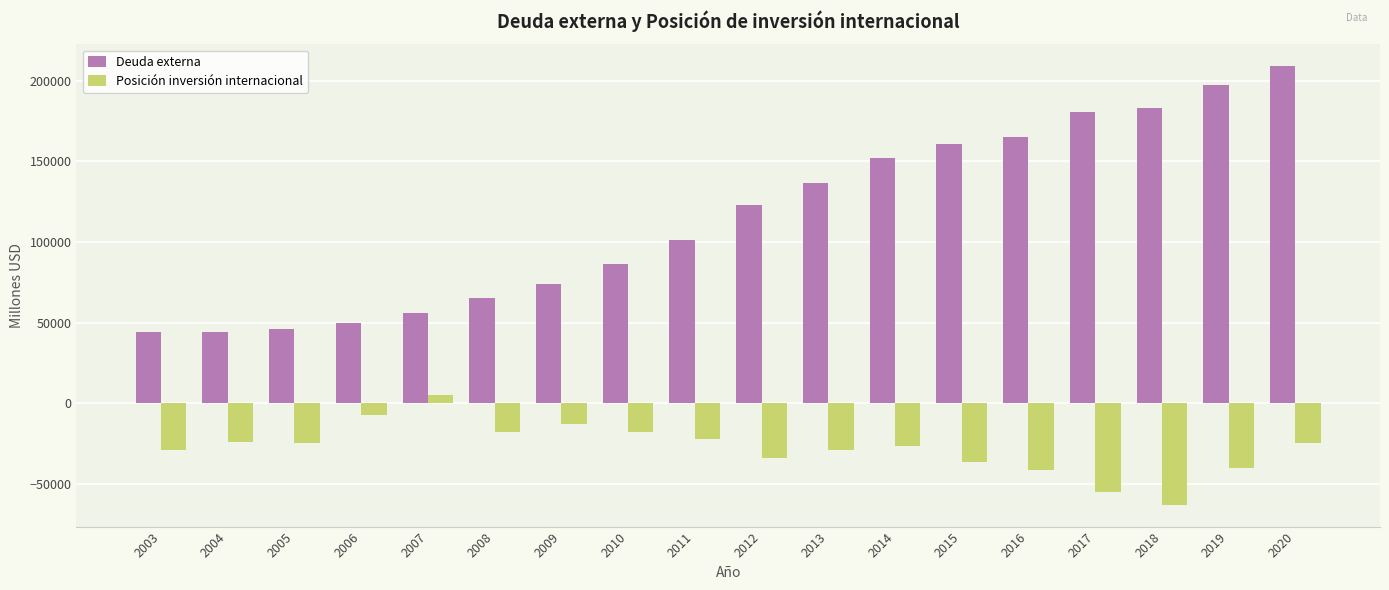

What is the difference between the highest and lowest values at 2006?

57135.5